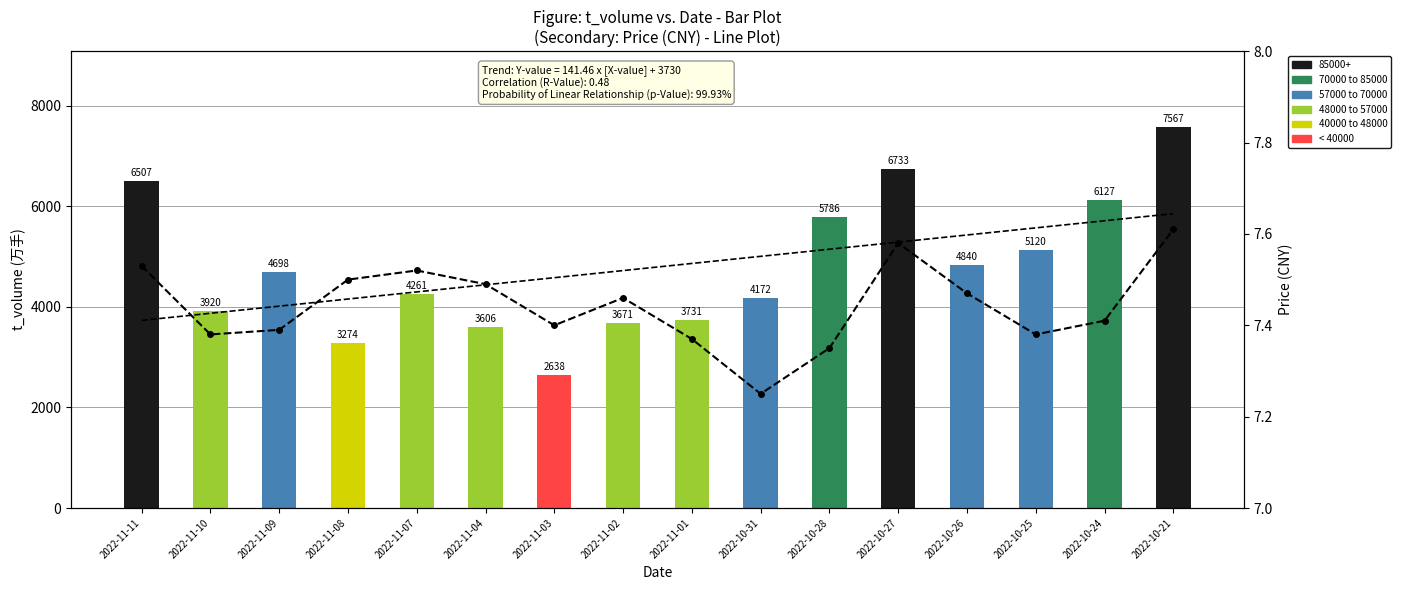

At how many categories does at least one series exceed 6351?

3